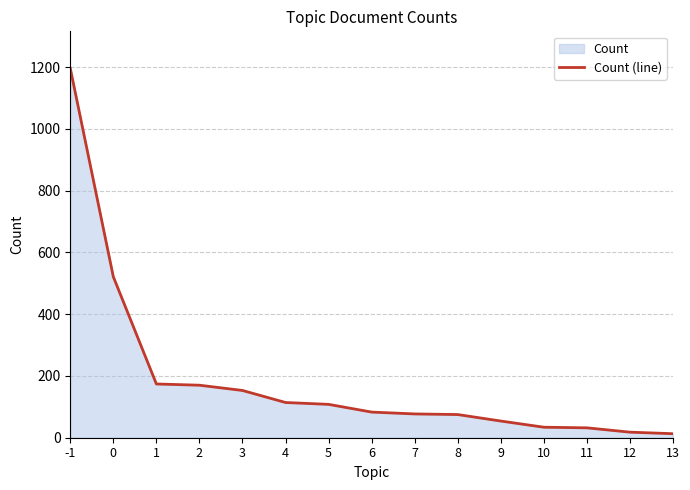

Does the chart have visible grid lines?

Yes